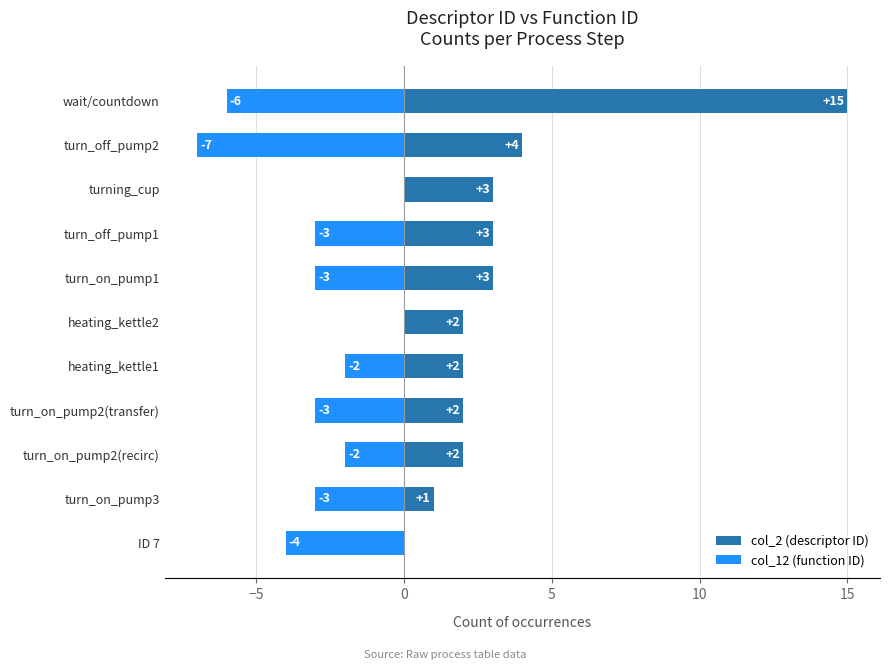

Is it true that col_2 (descriptor ID) equals 1 at turn_on_pump2(transfer)?

False